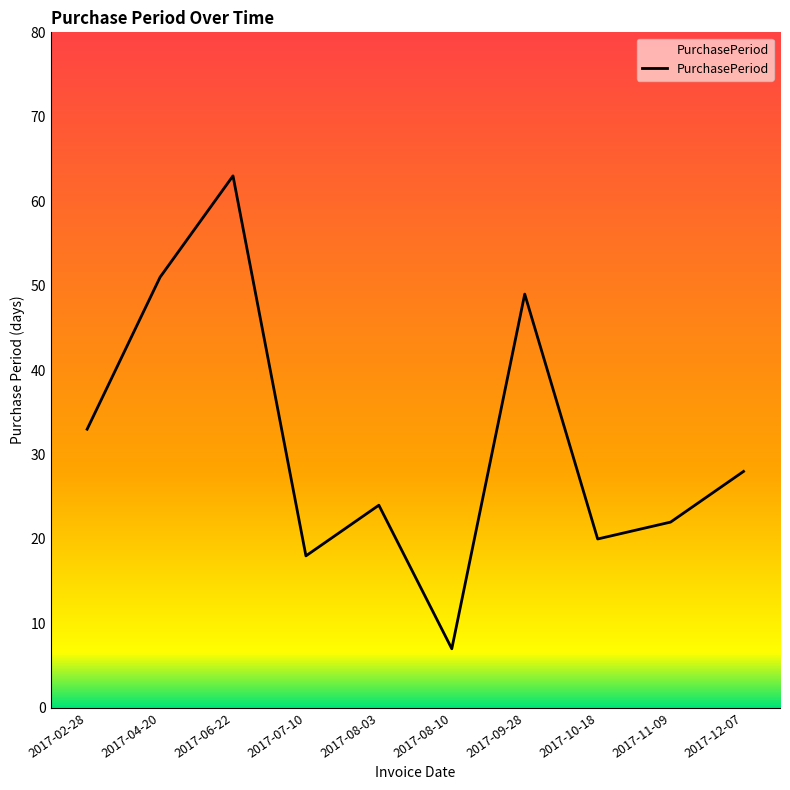

Between 2017-08-03 and 2017-07-10, which is larger?

2017-08-03